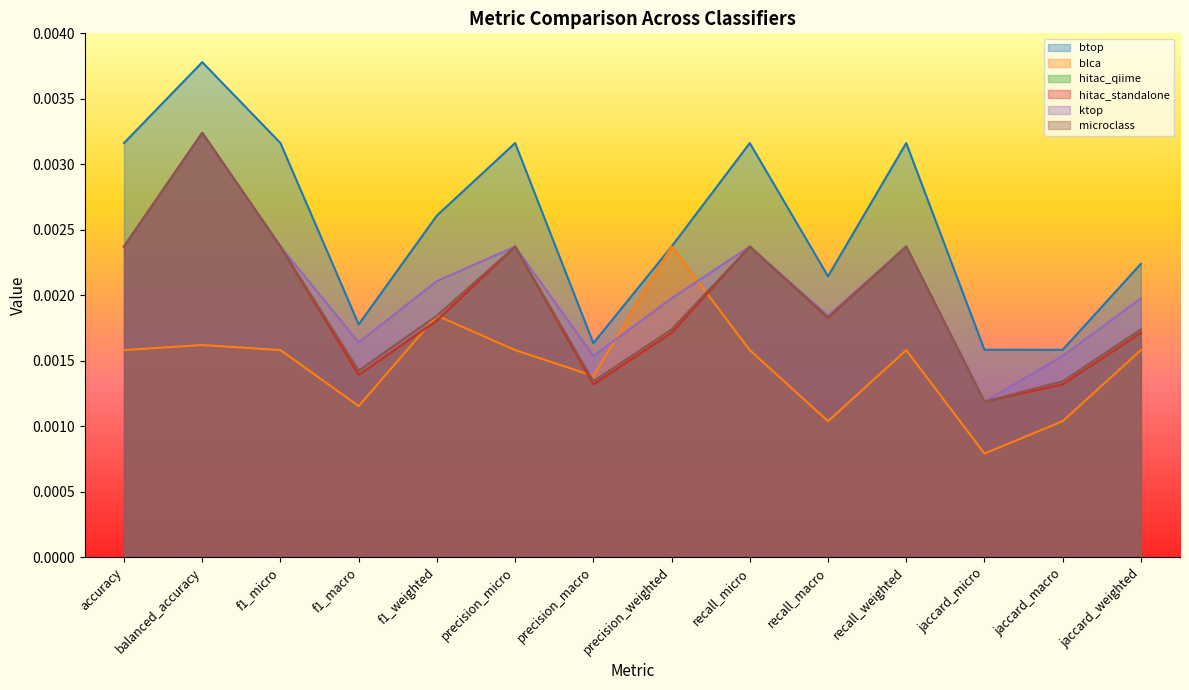

What is the label of the 10th point from the right?

f1_weighted